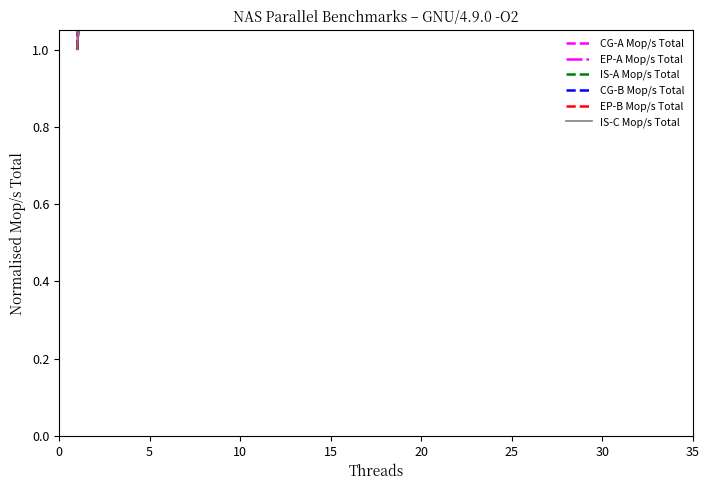

How many lines are shown in the chart?

6